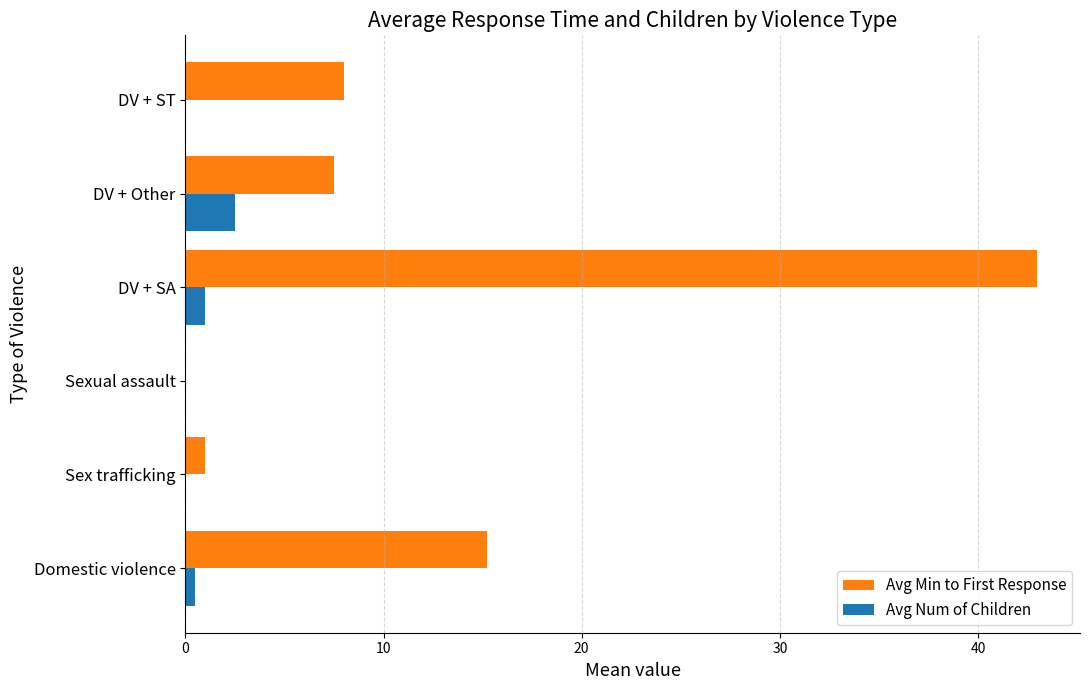

True or false: Avg Num of Children has a value of 1.0 at DV + SA.

True